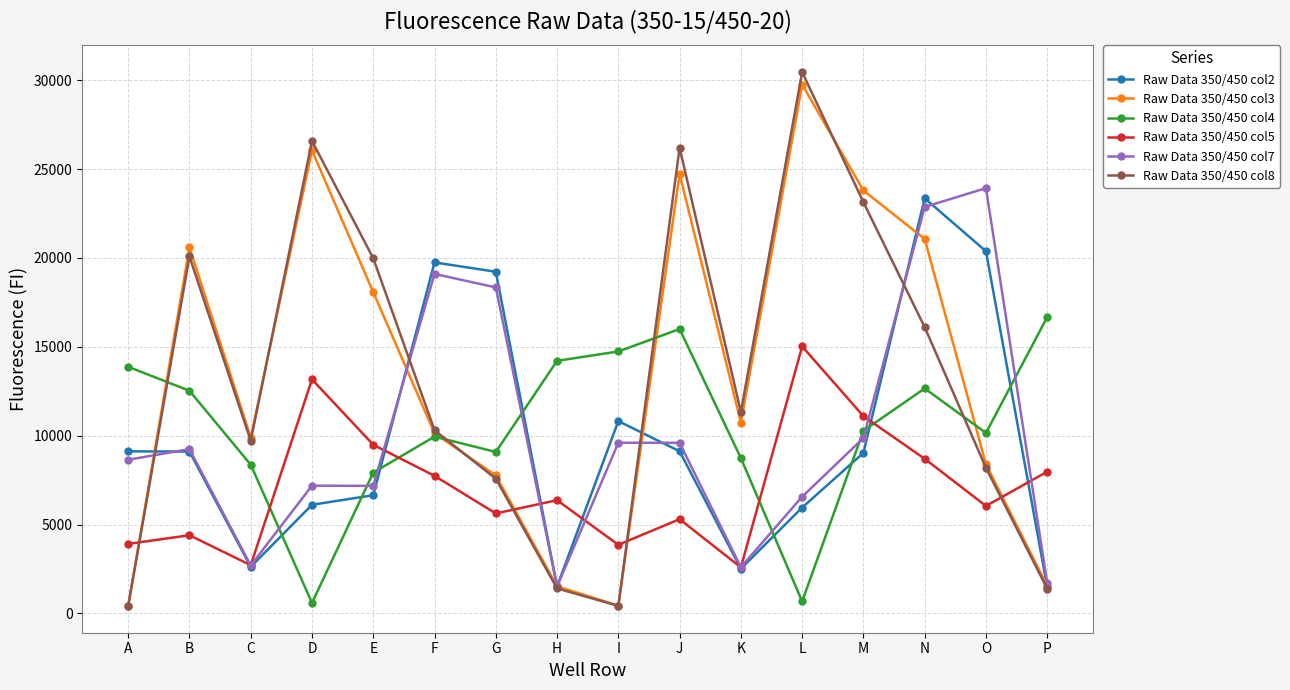

At which category is the sum across all series the highest?

N